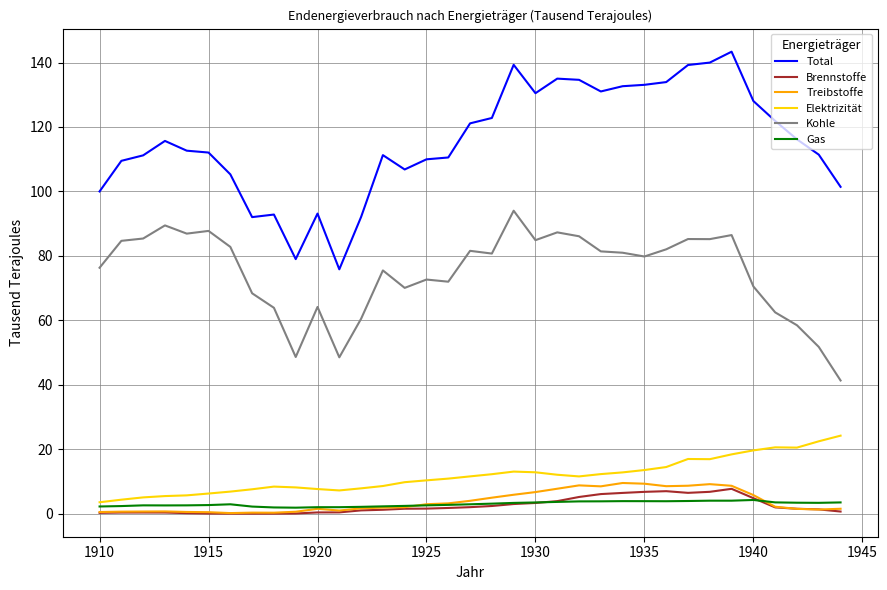

Which series has the largest total across all categories?

Total